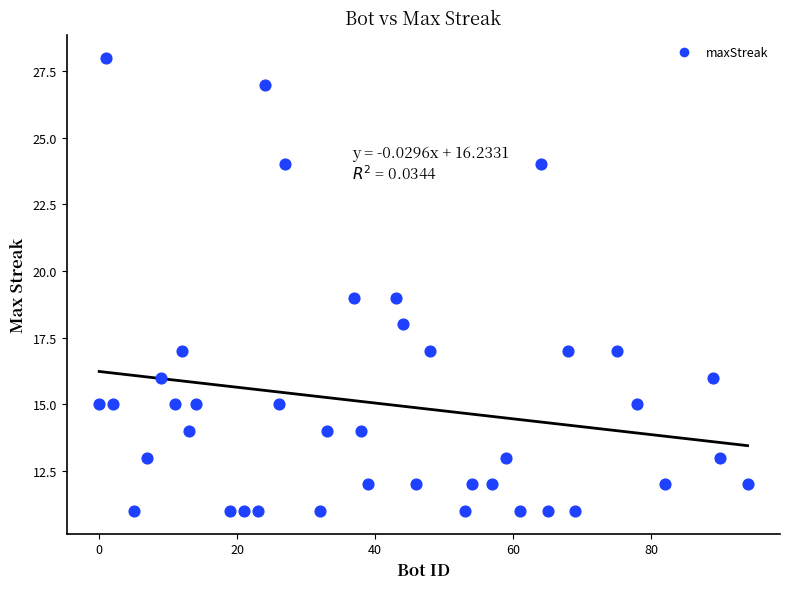

Count the number of points in this scatter plot.

40